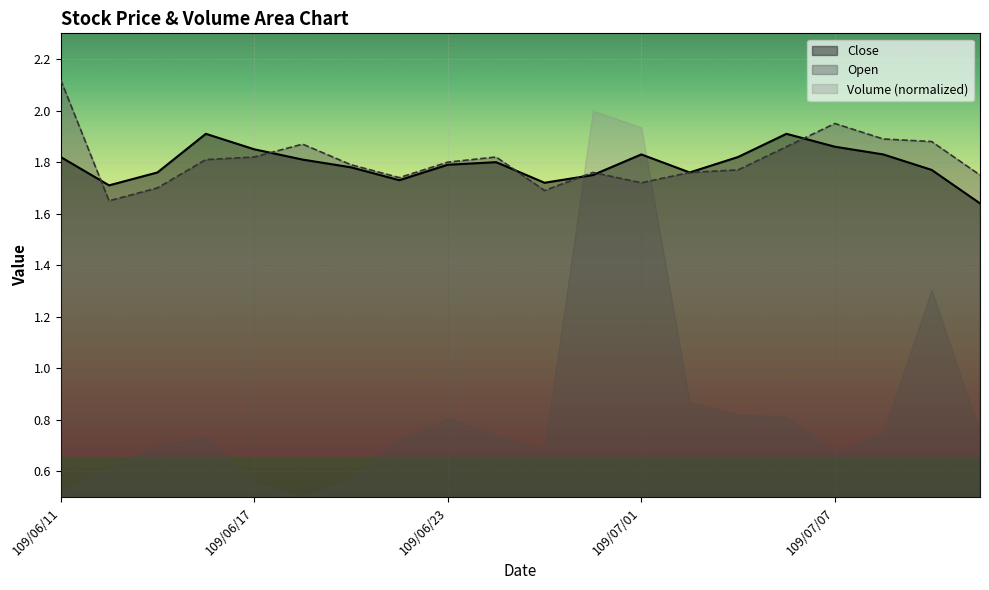

Which series has the largest range (max minus min)?

Volume (normalized)